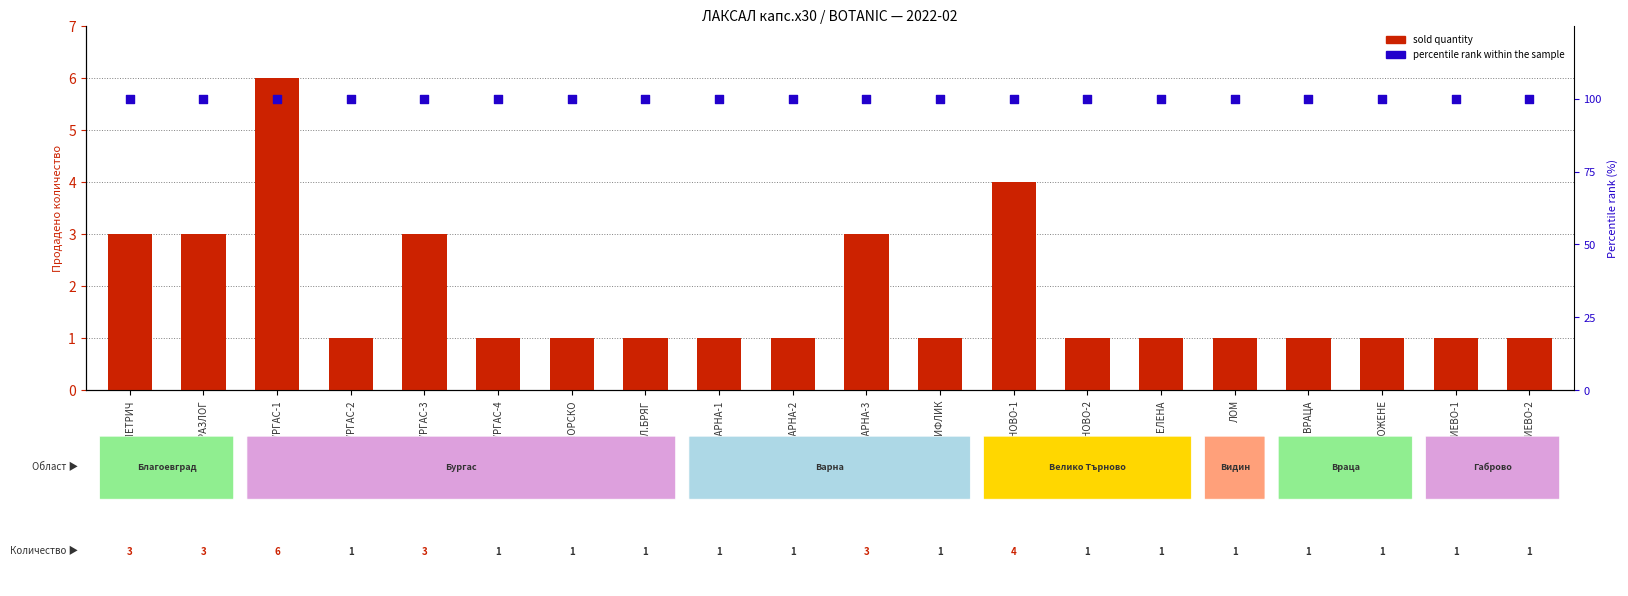

Which series has the largest Y range (max minus min)?

sold quantity